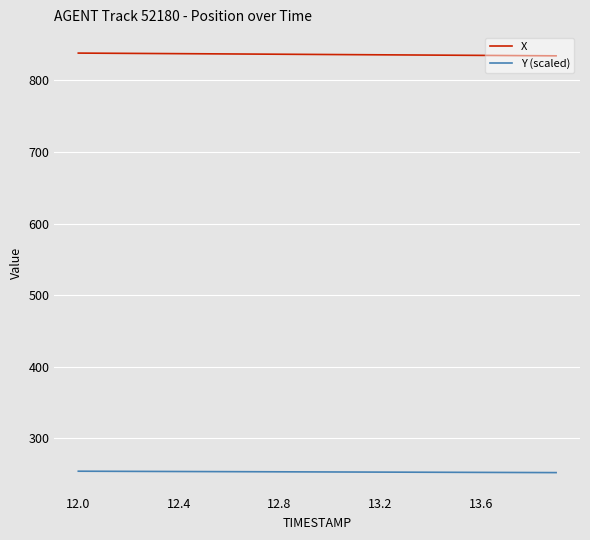

Which series has the largest total across all categories?

X